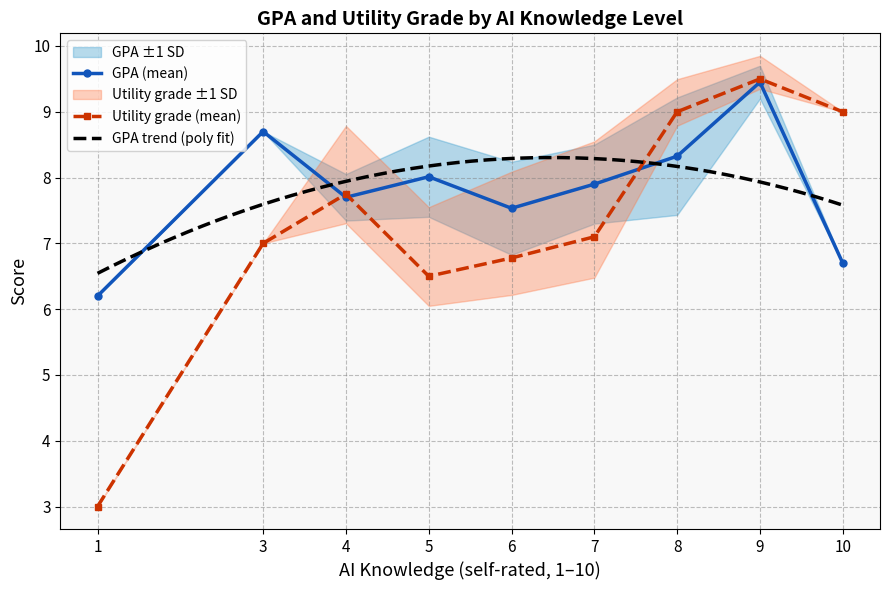

Which series changed the most between 23 and 34?

GPA